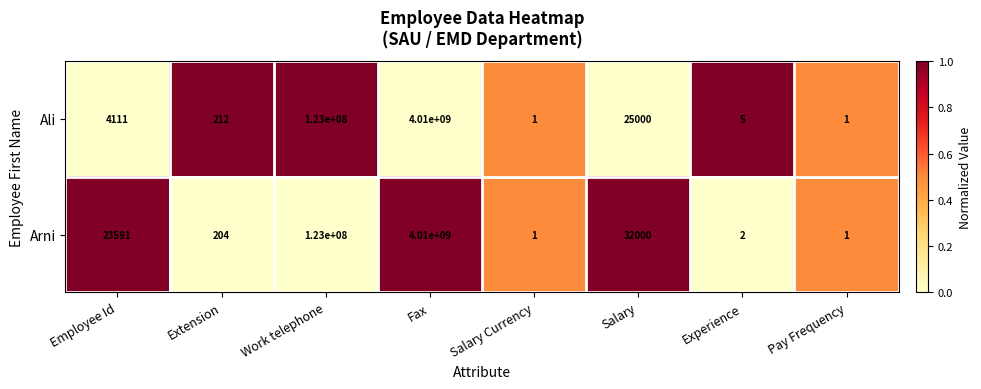

Which label corresponds to the largest value in the chart?

Fax